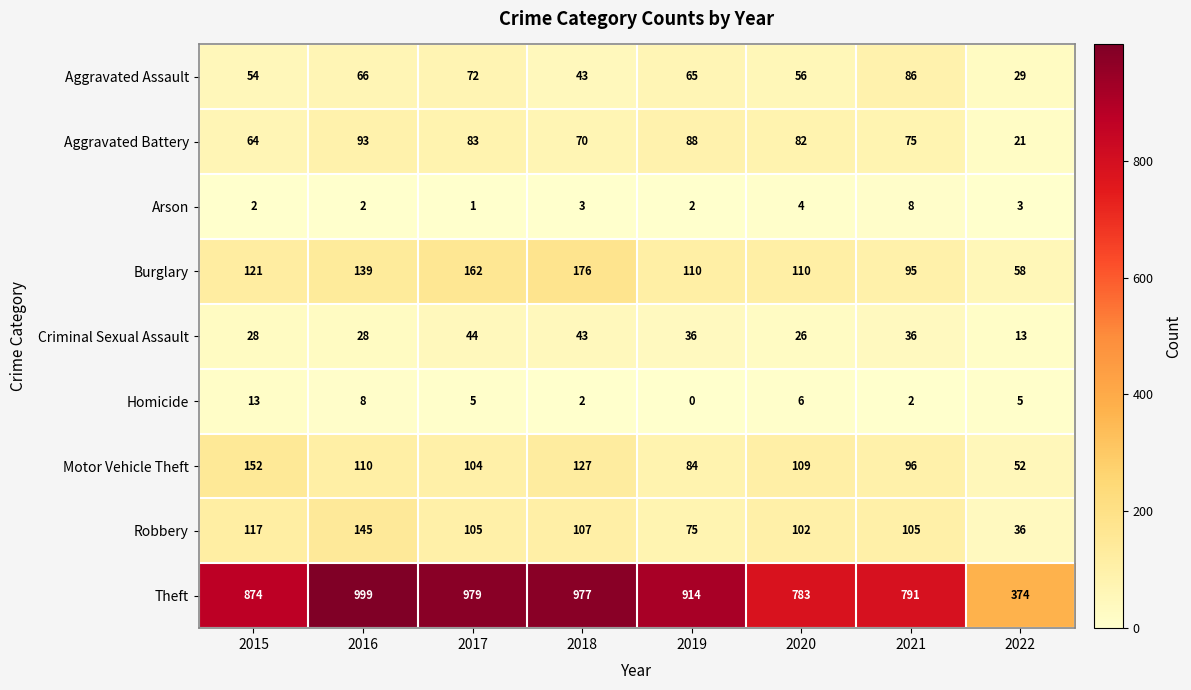

The value of Aggravated Assault at 2020 is 56. True or false?

True